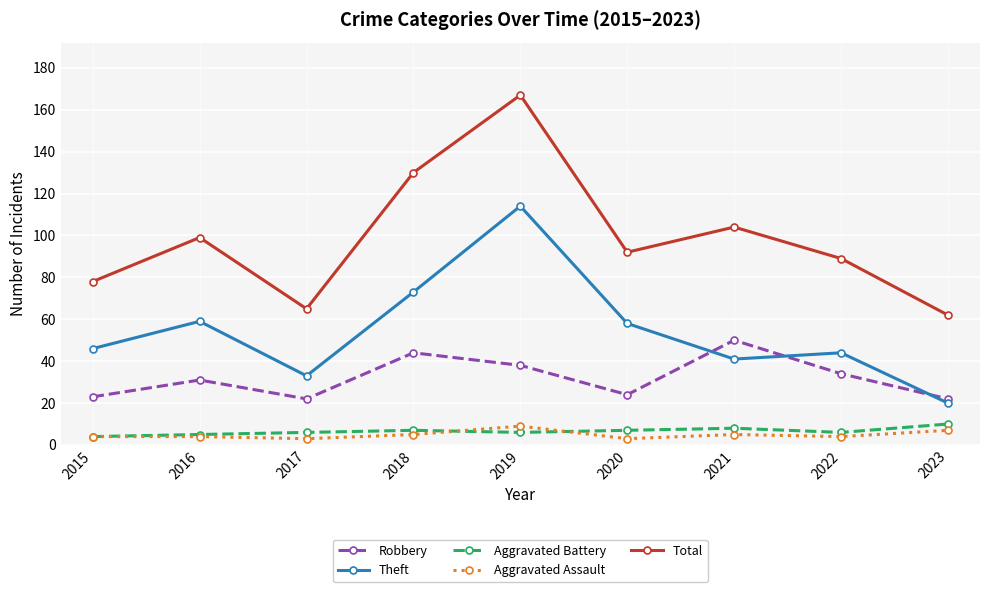

What is the difference between the maximum and minimum values in the Theft series?

94